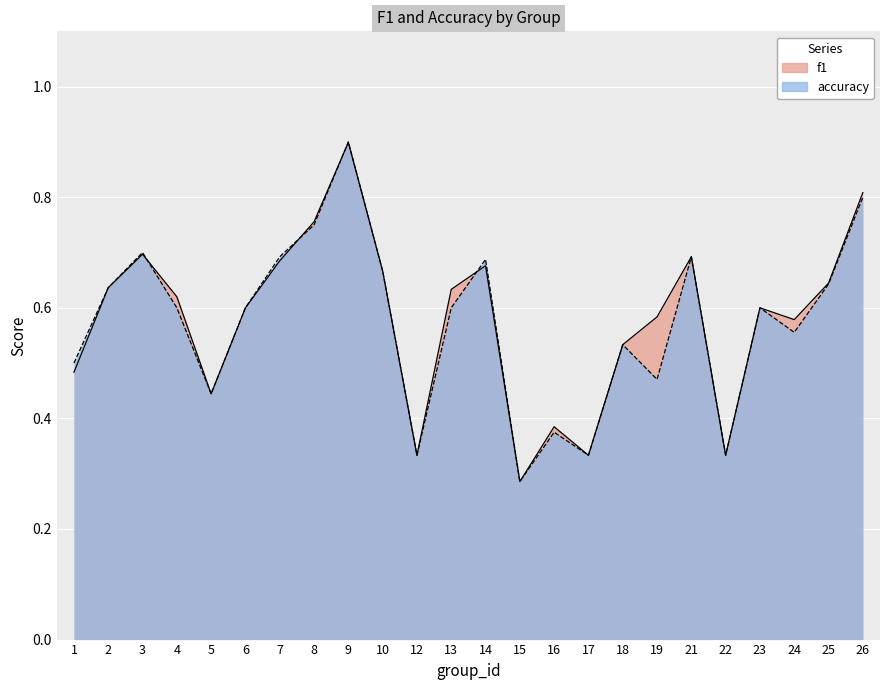

What are all the series names shown in the legend?

f1, accuracy